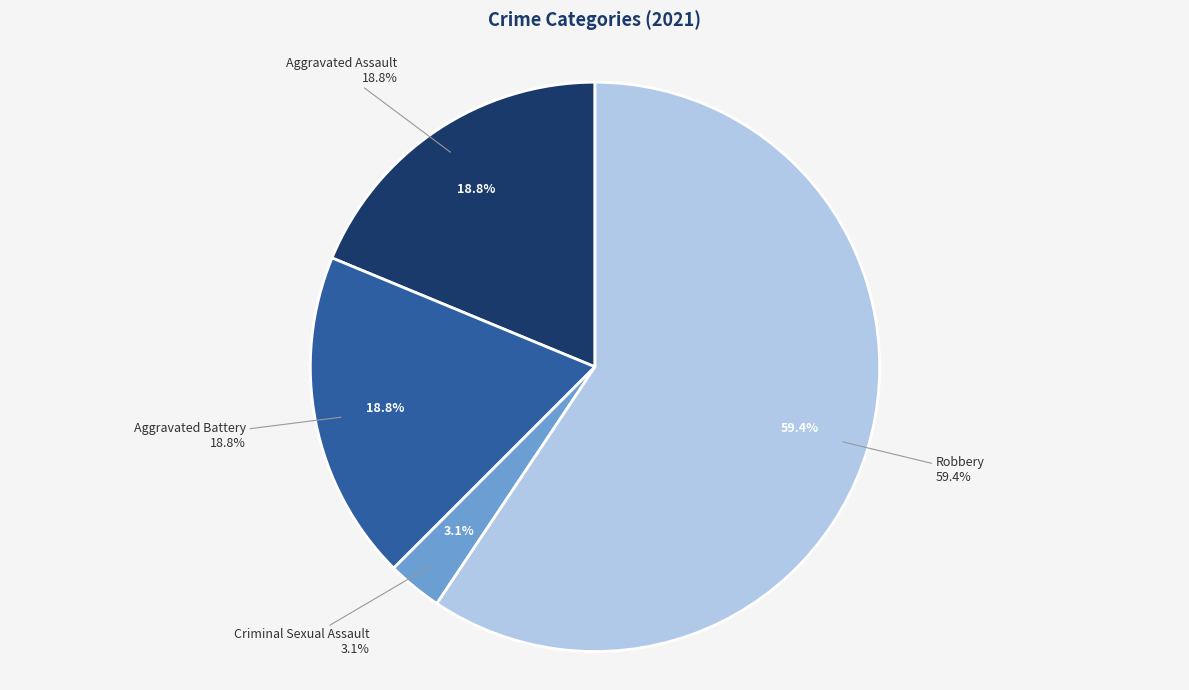

What percentage is NOT represented by Criminal Sexual Assault?

96.9%